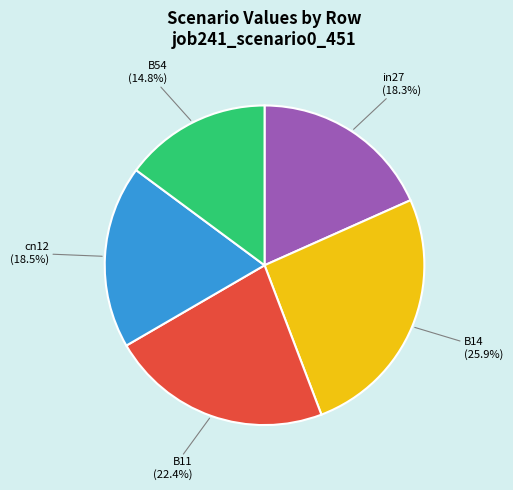

Which has a higher value, cn12 (18.5%) or B14 (25.9%)?

B14 (25.9%)